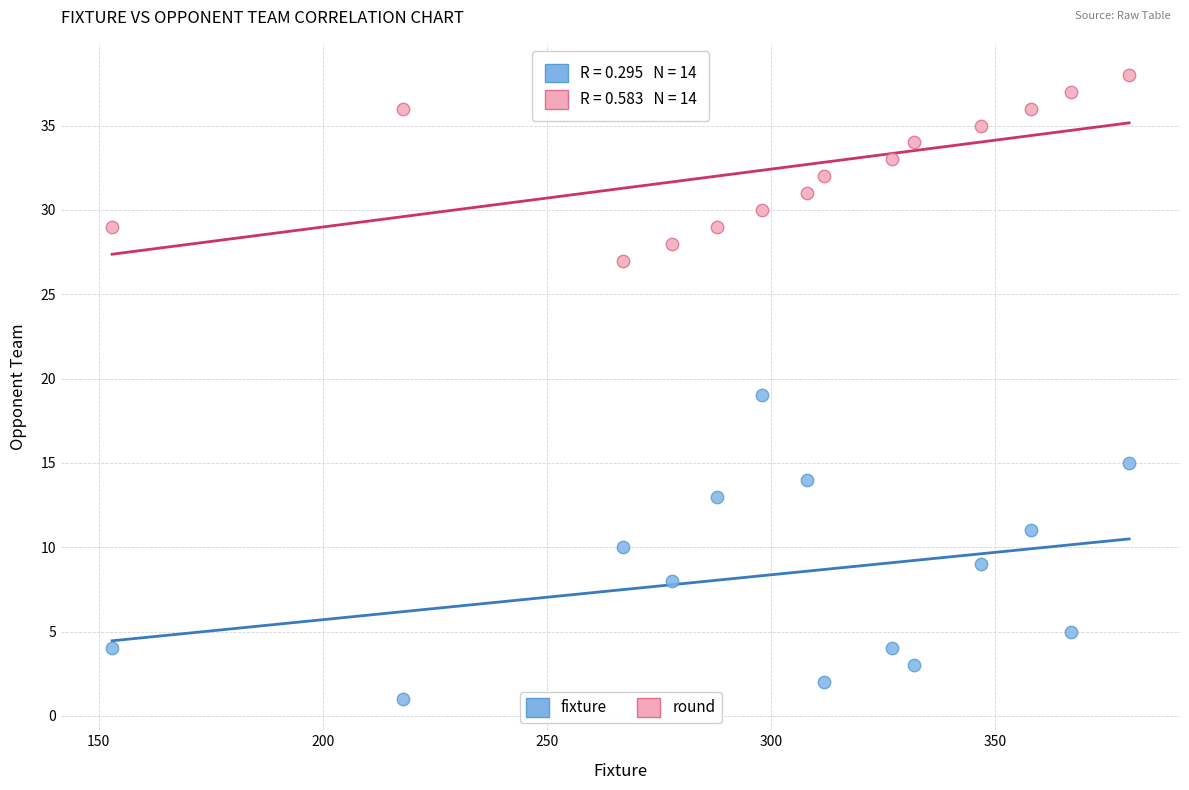

Which series contains the highest Y value?

round